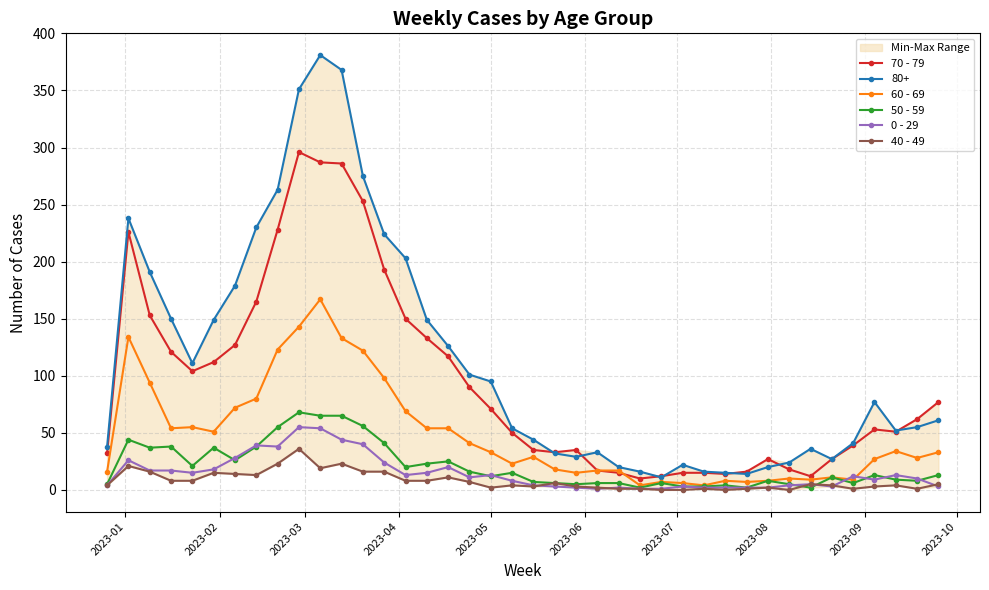

True or false: 60 - 69 and 70 - 79 intersect in this chart.

True